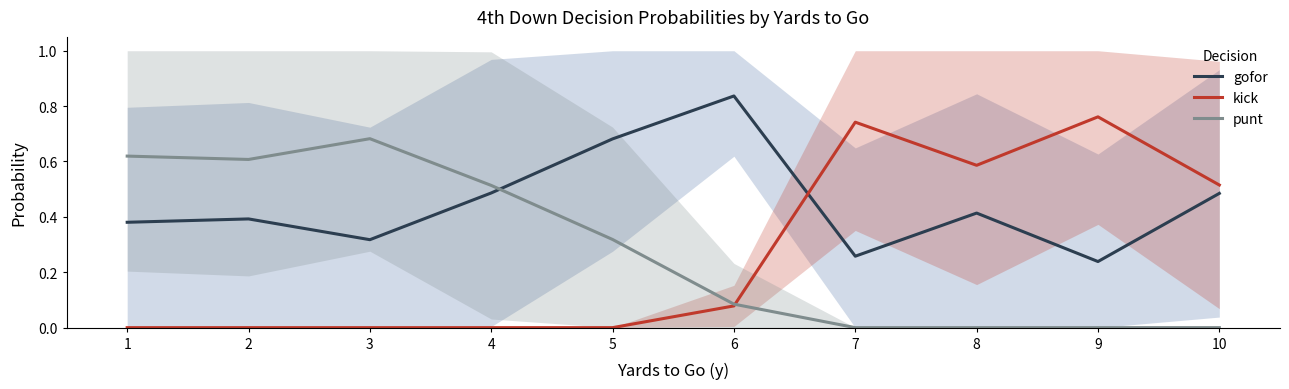

What is the difference between the highest and lowest values at 4?

0.5